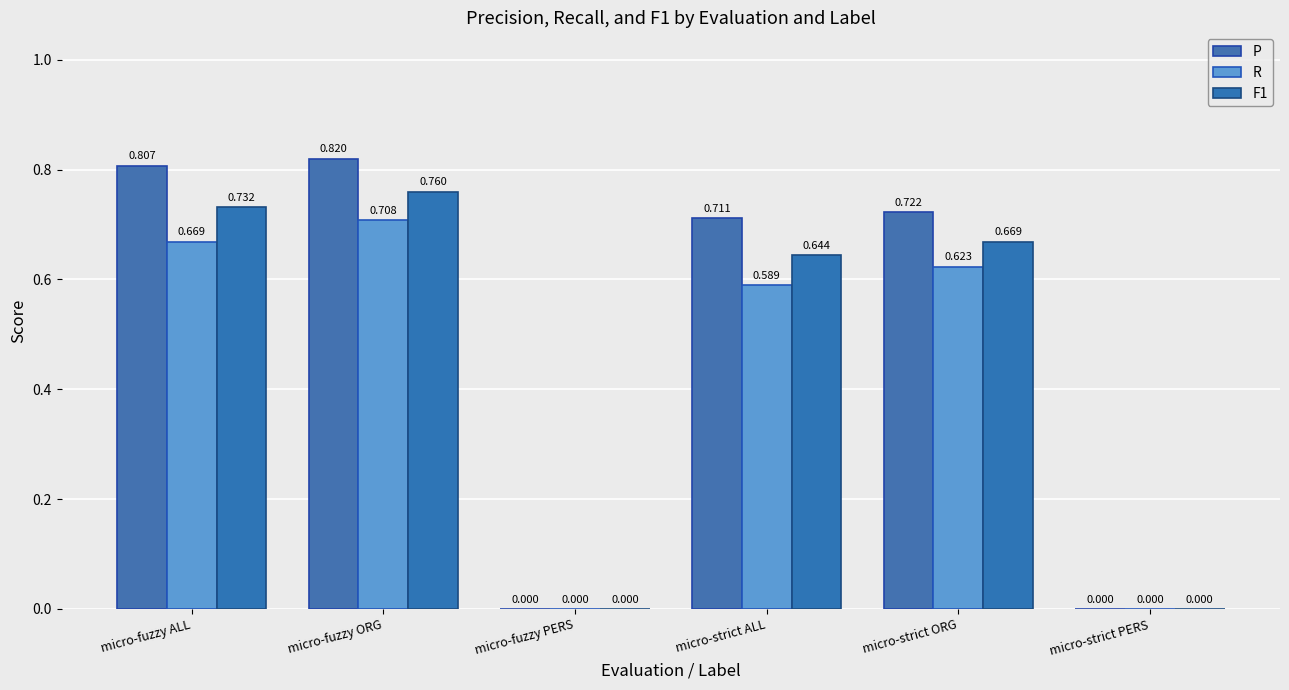

Is it true that R equals 0.0 at micro-fuzzy PERS?

True